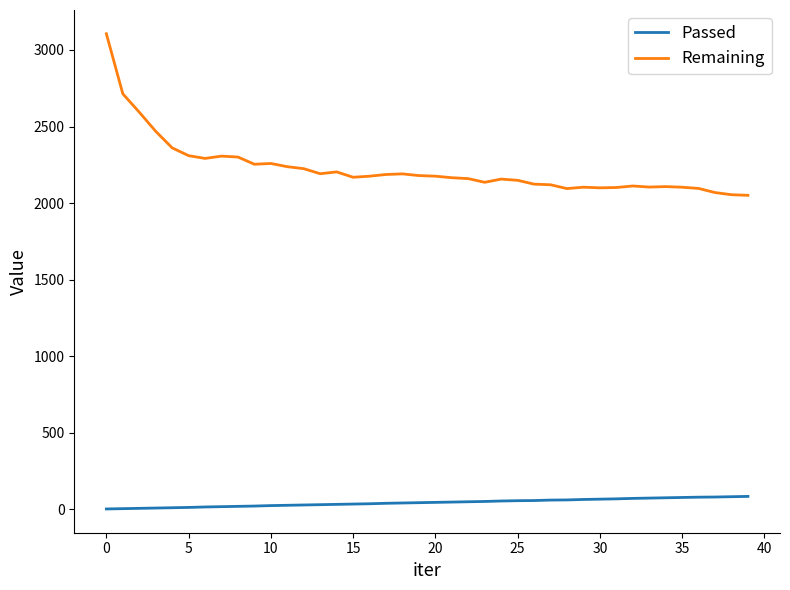

What is the difference between the maximum and minimum values in the Remaining series?

1055